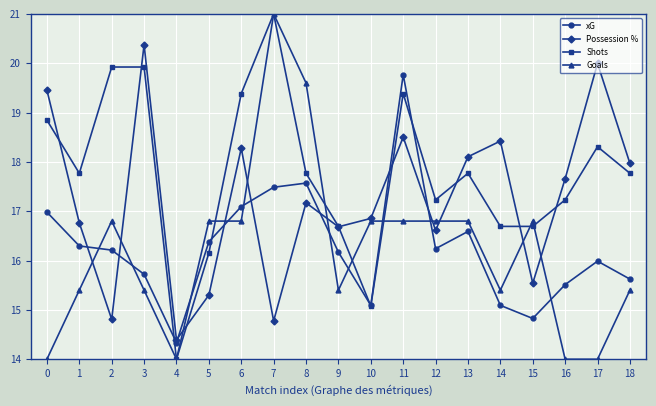

Which category has the highest value in the xG series?

11